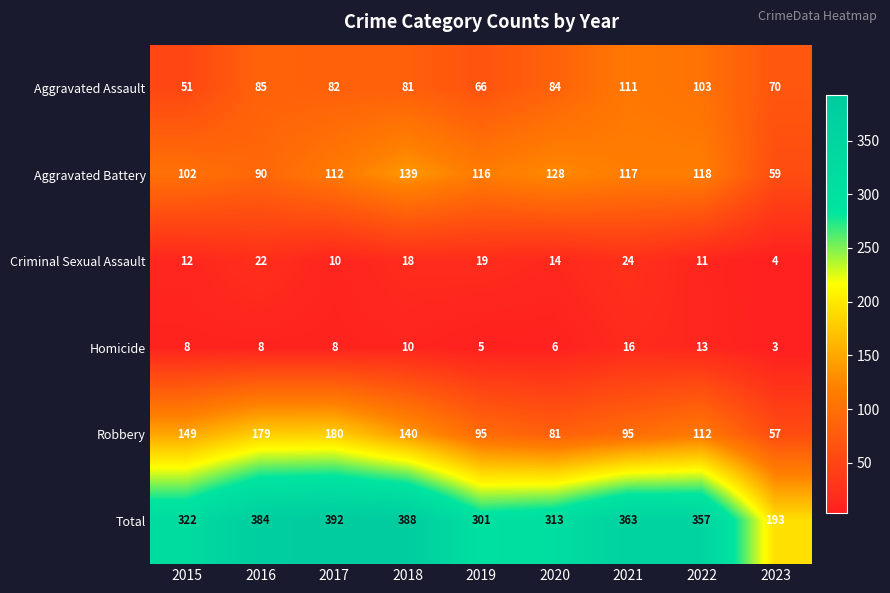

What is the difference between the highest and lowest values at 2018?

378